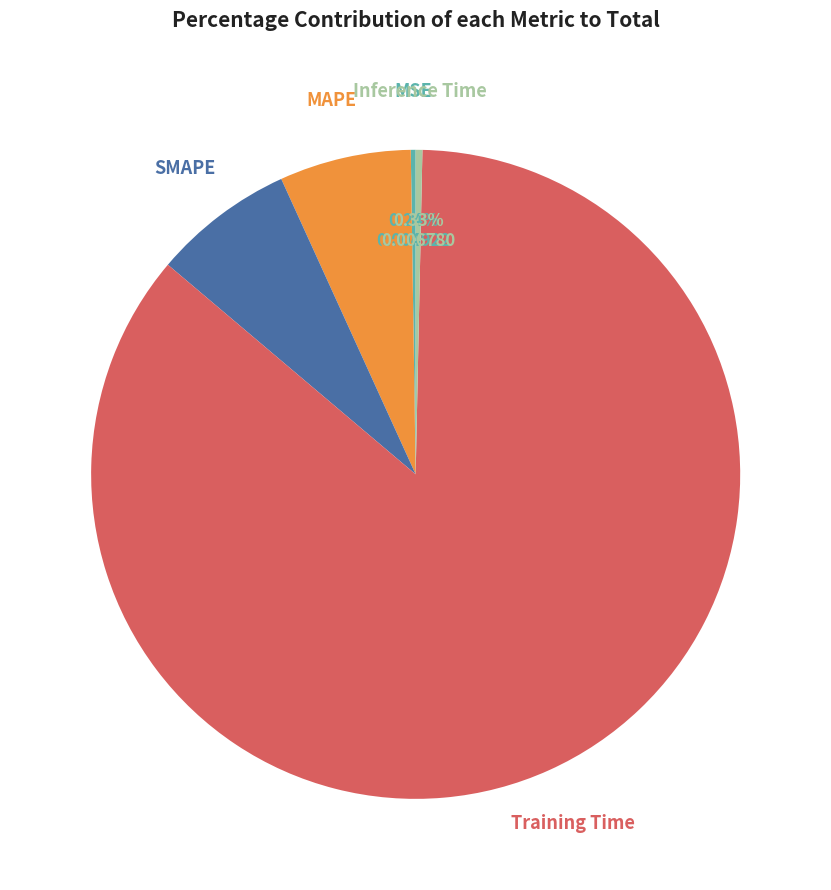

To the nearest percent, what portion does Training Time represent?

86%